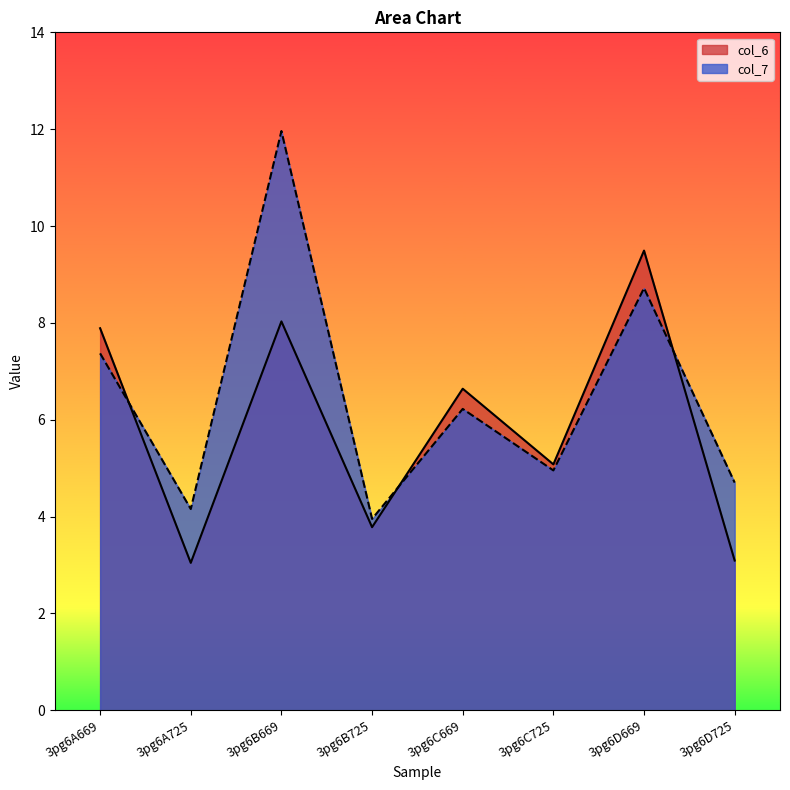

What is the difference between the maximum and second lowest values in the col_6 series?

6.4